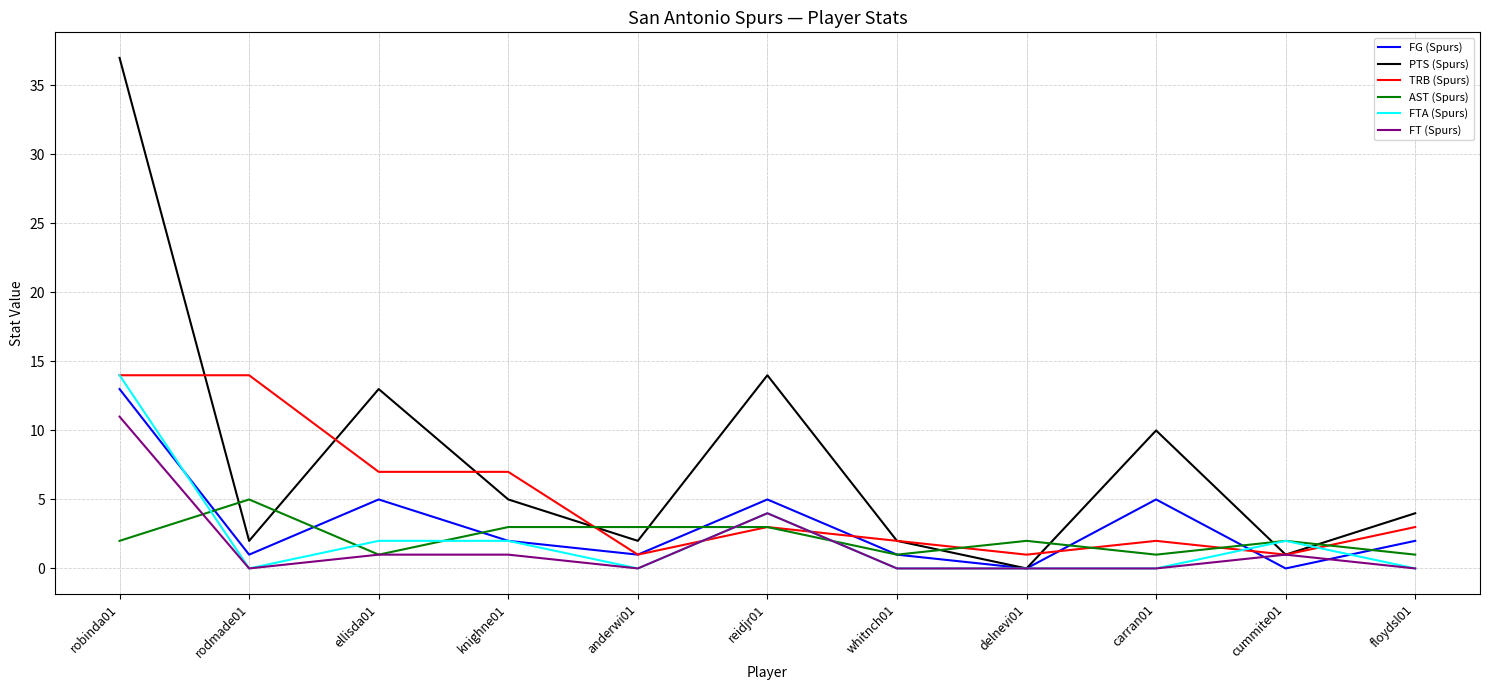

At which label does AST (Spurs) reach its peak?

rodmade01